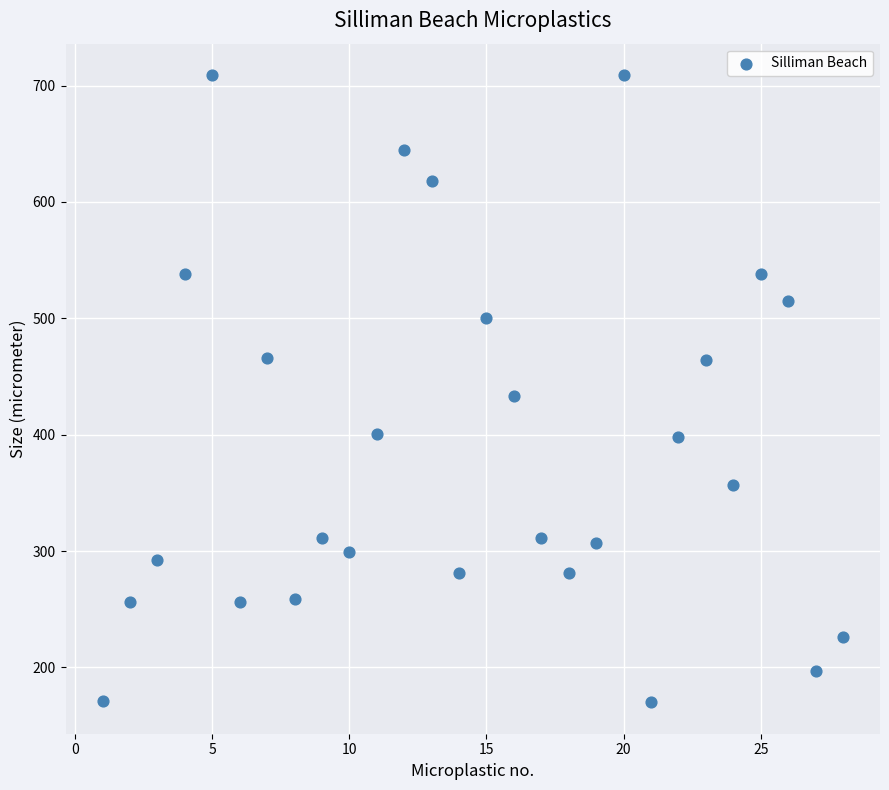

What Y value in the scatter plot is closest to 439?

433